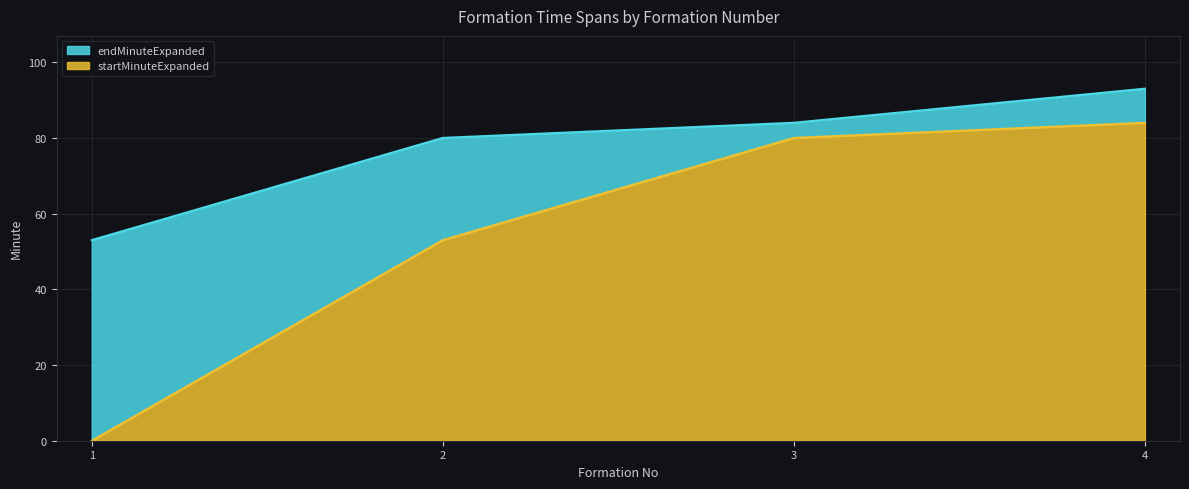

Which series has the largest total across all categories?

endMinuteExpanded